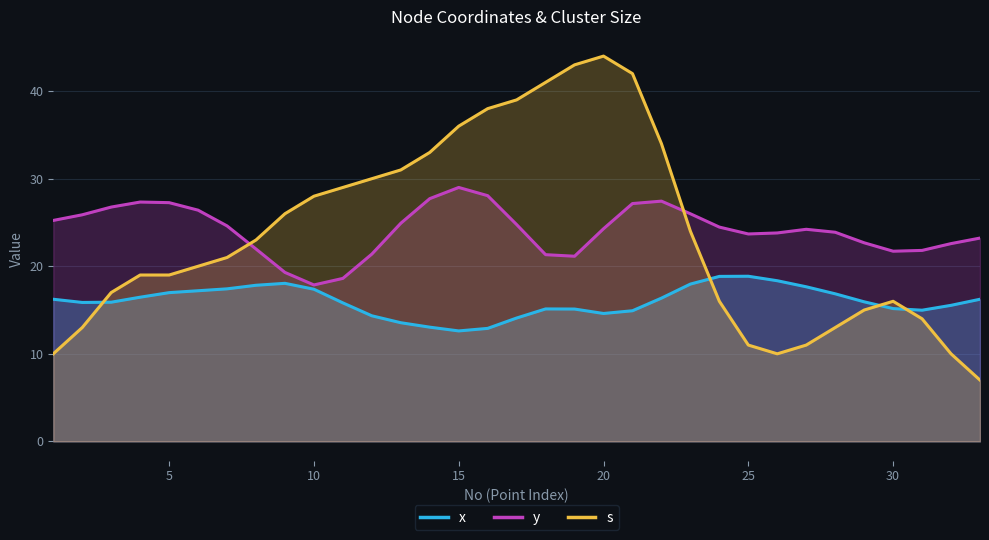

What are all the series names shown in the legend?

x, y, s